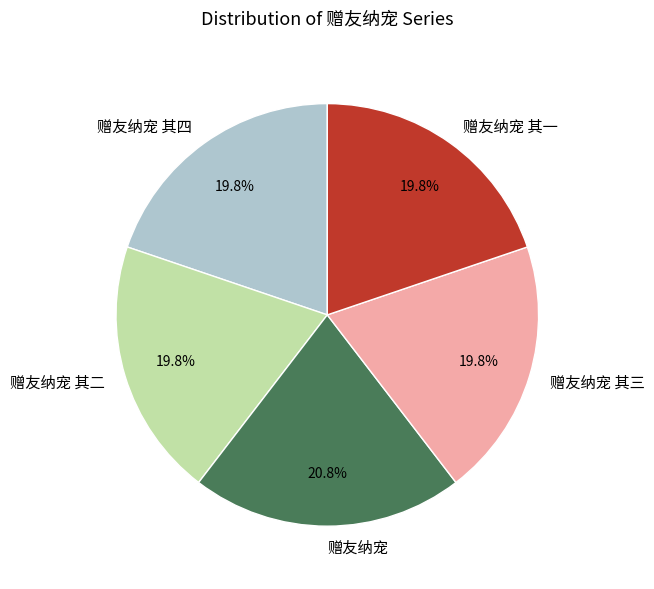

Which category has the biggest portion of the pie?

赠友纳宠